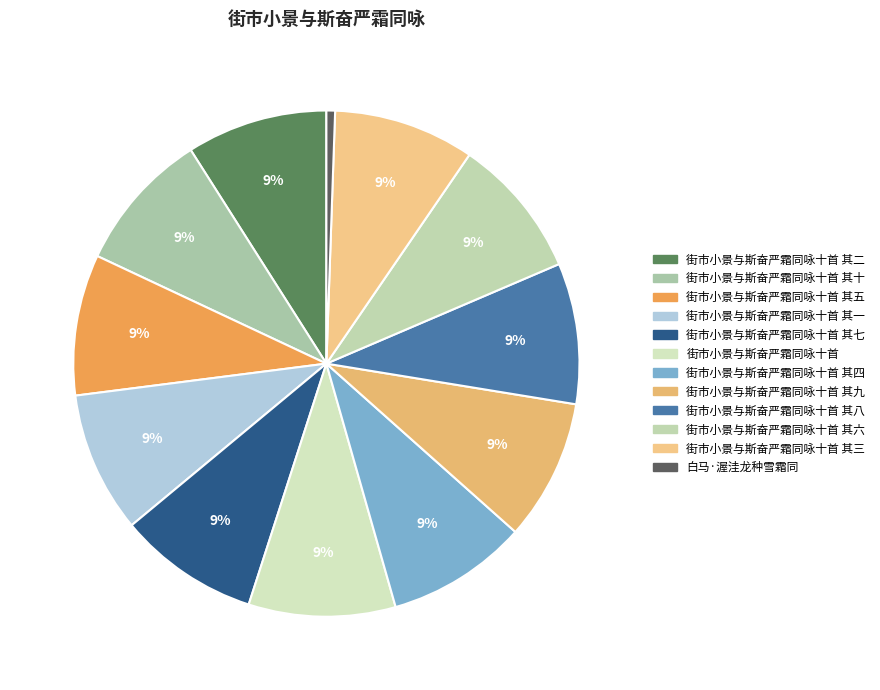

How many slices are in this pie chart?

12